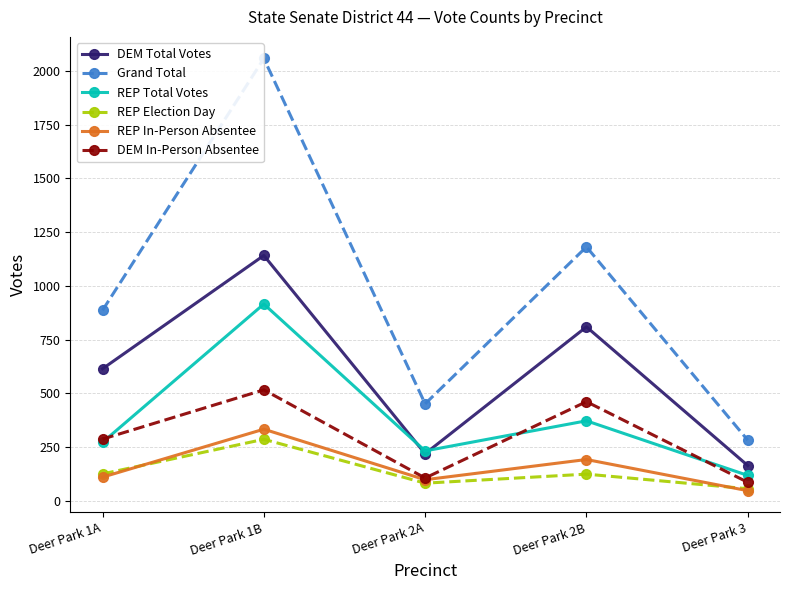

The value of DEM In-Person Absentee at Deer Park 1B is 516. True or false?

True